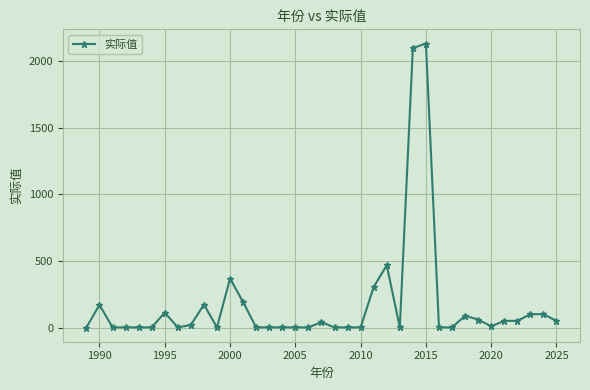

What is the sum of all values?

6601.7